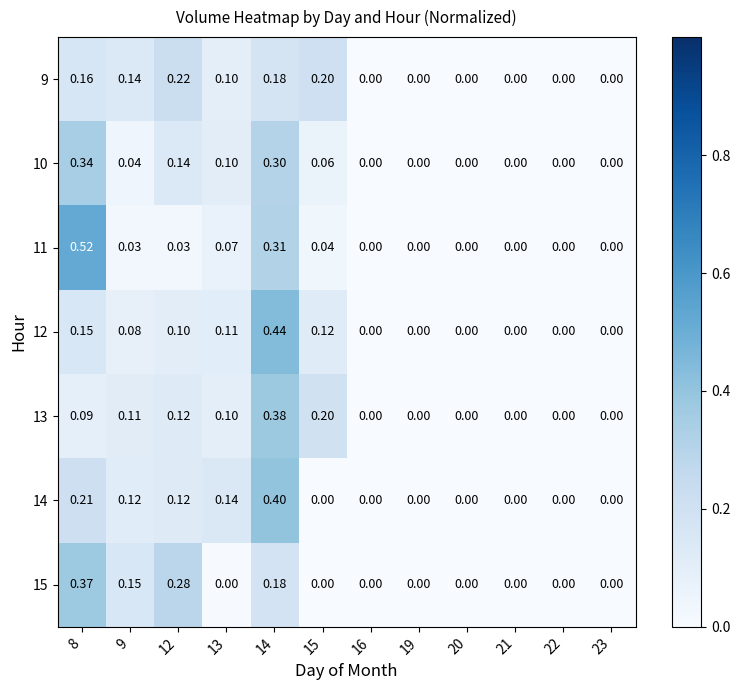

Reading left to right, list all the values displayed in this chart.

9: 8=0.2	9=0.1	12=0.2	13=0.1	14=0.2	15=0.2	16=0.0	19=0.0	20=0.0	21=0.0	22=0.0	23=0.0
10: 8=0.3	9=0.0	12=0.1	13=0.1	14=0.3	15=0.1	16=0.0	19=0.0	20=0.0	21=0.0	22=0.0	23=0.0
11: 8=0.5	9=0.0	12=0.0	13=0.1	14=0.3	15=0.0	16=0.0	19=0.0	20=0.0	21=0.0	22=0.0	23=0.0
12: 8=0.1	9=0.1	12=0.1	13=0.1	14=0.4	15=0.1	16=0.0	19=0.0	20=0.0	21=0.0	22=0.0	23=0.0
13: 8=0.1	9=0.1	12=0.1	13=0.1	14=0.4	15=0.2	16=0.0	19=0.0	20=0.0	21=0.0	22=0.0	23=0.0
14: 8=0.2	9=0.1	12=0.1	13=0.1	14=0.4	15=0.0	16=0.0	19=0.0	20=0.0	21=0.0	22=0.0	23=0.0
15: 8=0.4	9=0.1	12=0.3	13=0.0	14=0.2	15=0.0	16=0.0	19=0.0	20=0.0	21=0.0	22=0.0	23=0.0